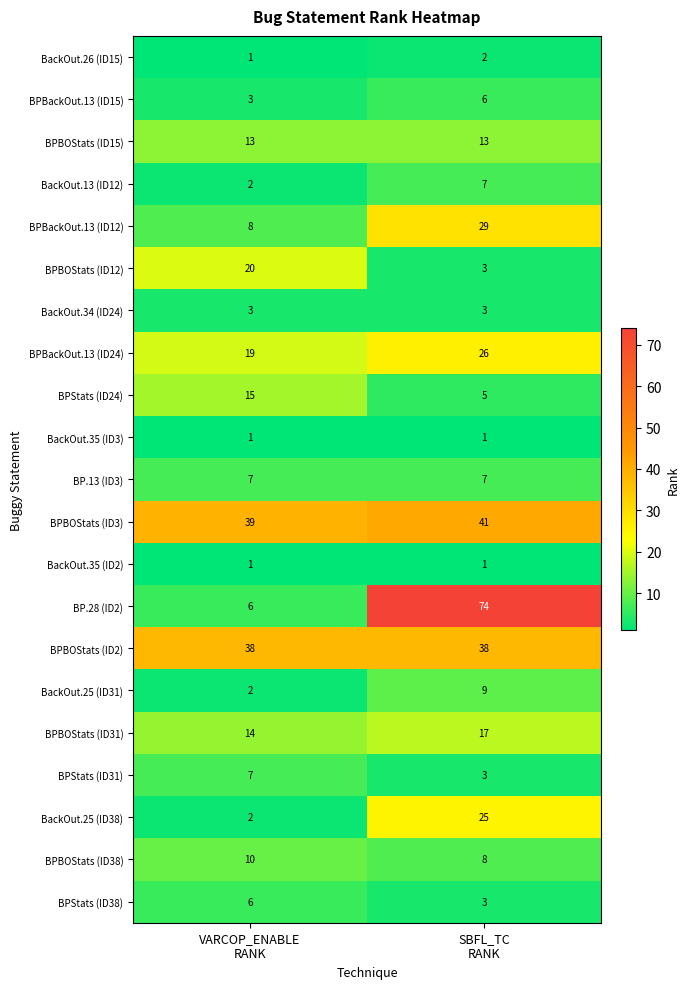

Which series has the largest range (max minus min)?

BP.28 (ID2)